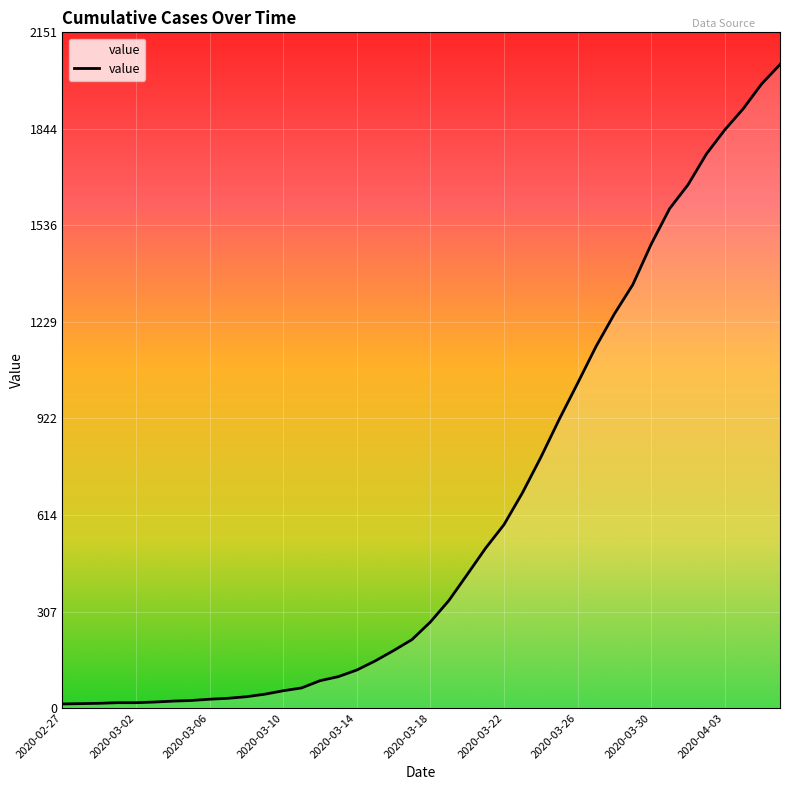

What is the greatest value displayed?

2049